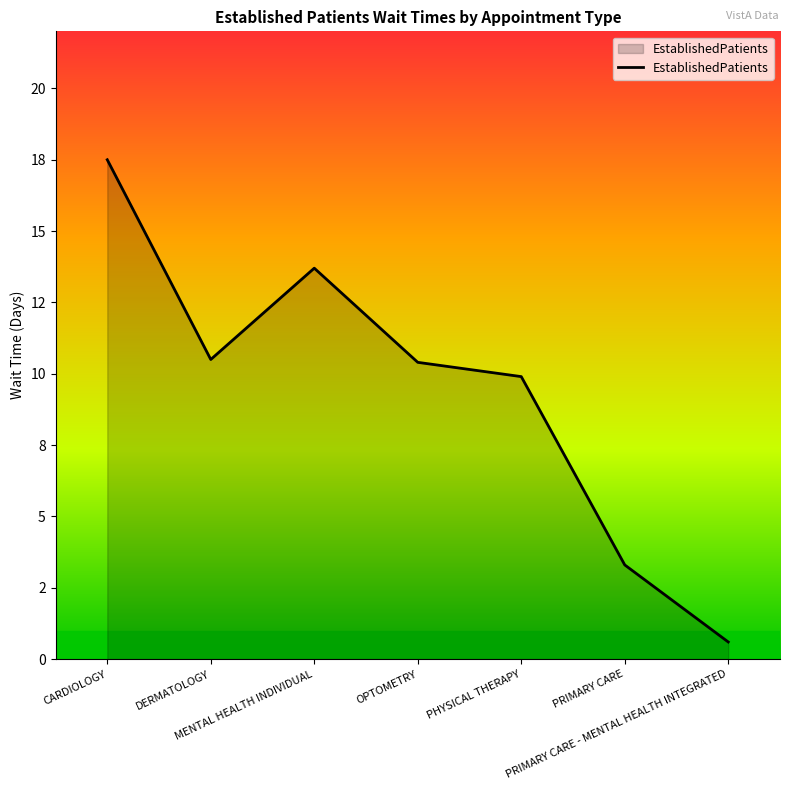

Does the chart display data point markers on the line(s)?

No